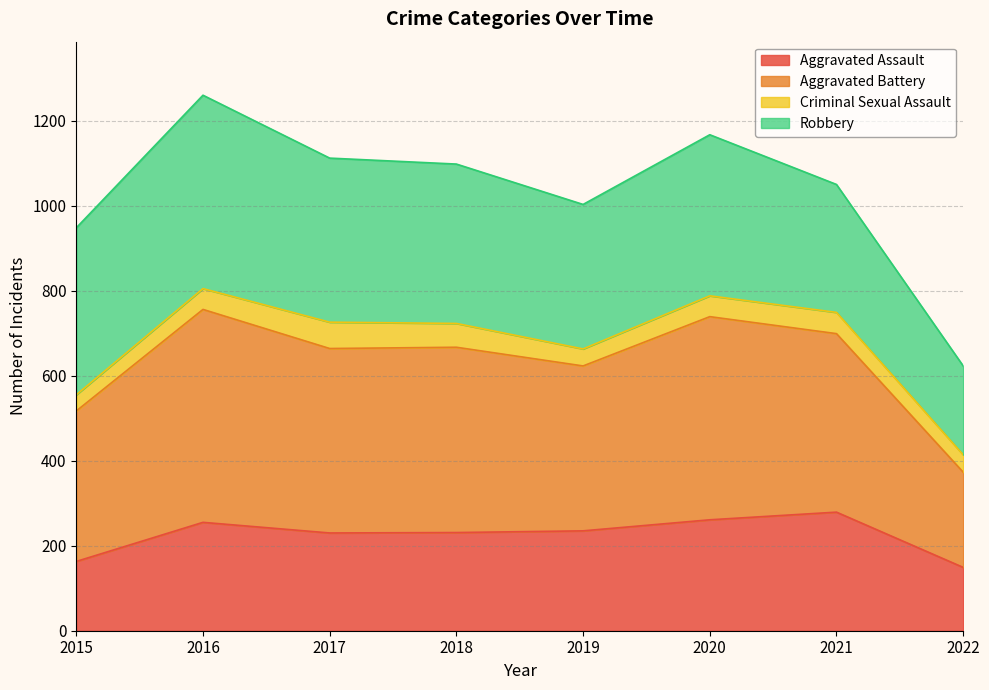

What is the total value across all series at 2017?

1112